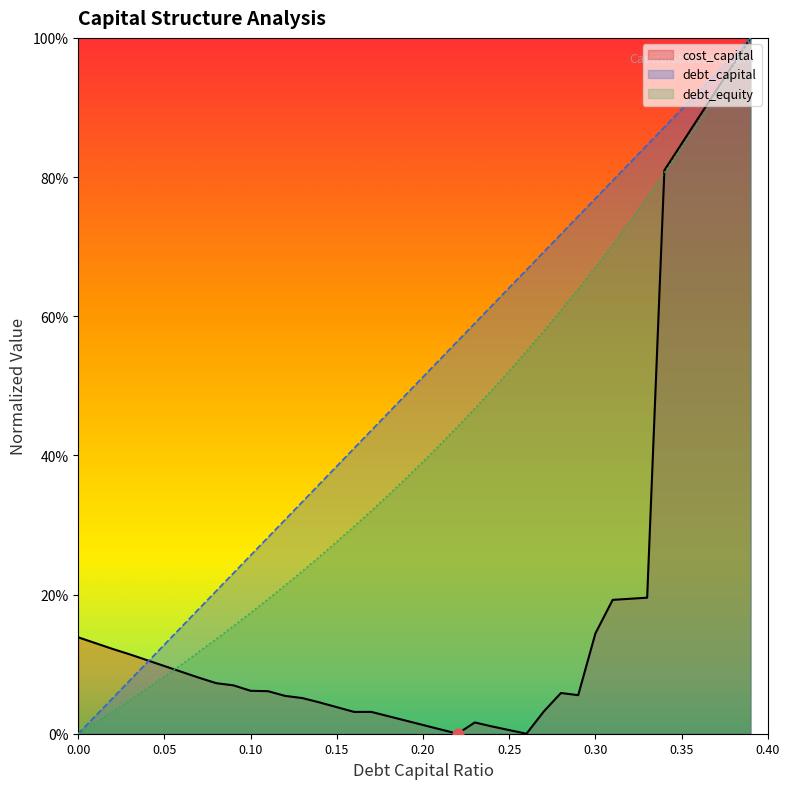

What are all the series names shown in the legend?

cost_capital, debt_capital, debt_equity